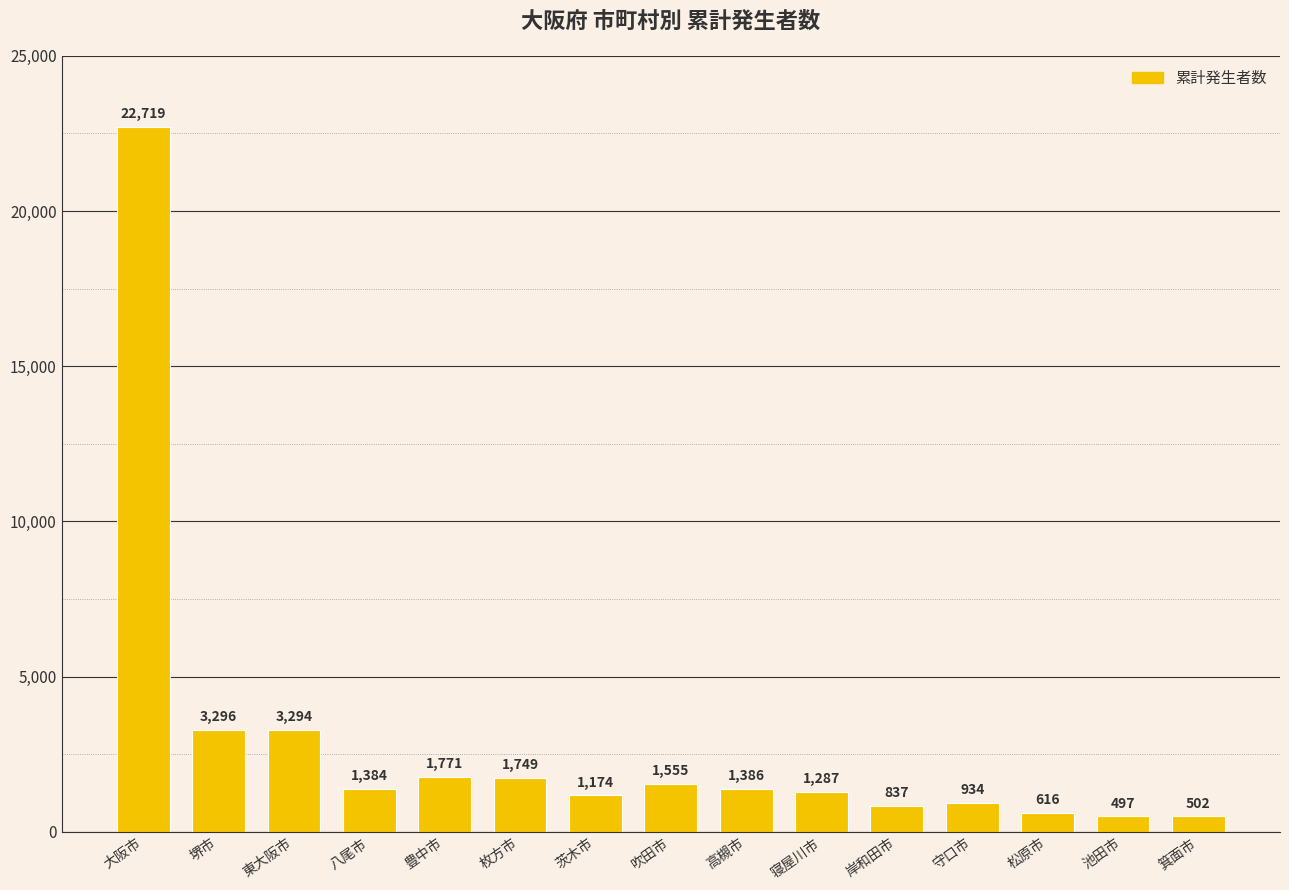

Which category has the highest value across all series?

大阪市